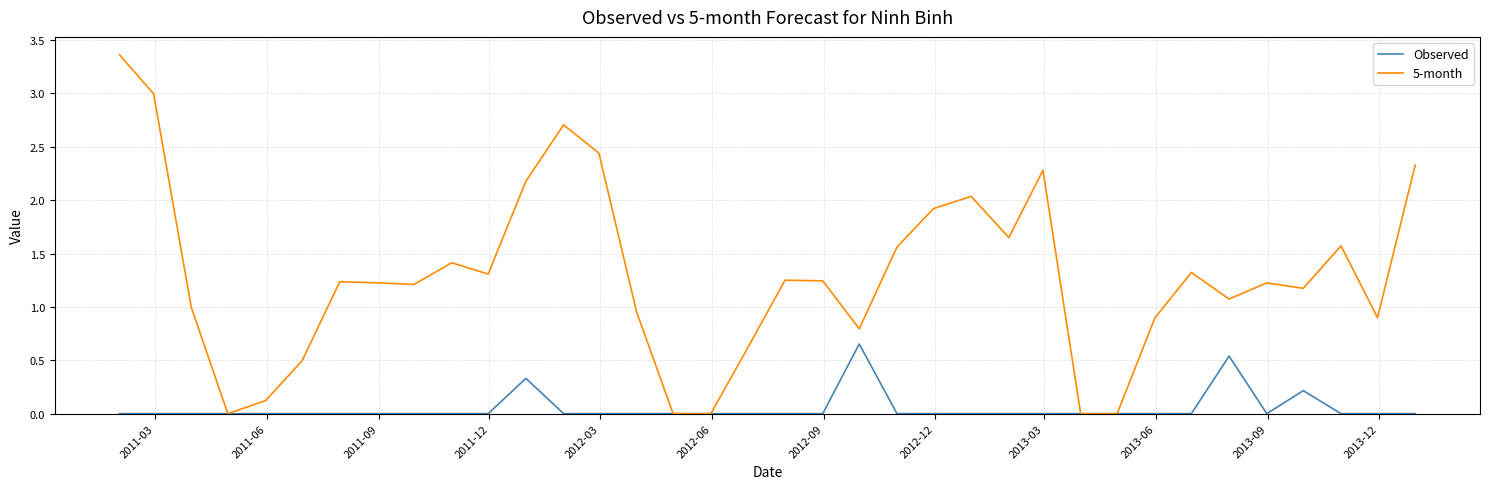

Which series has the widest spread of values?

5-month